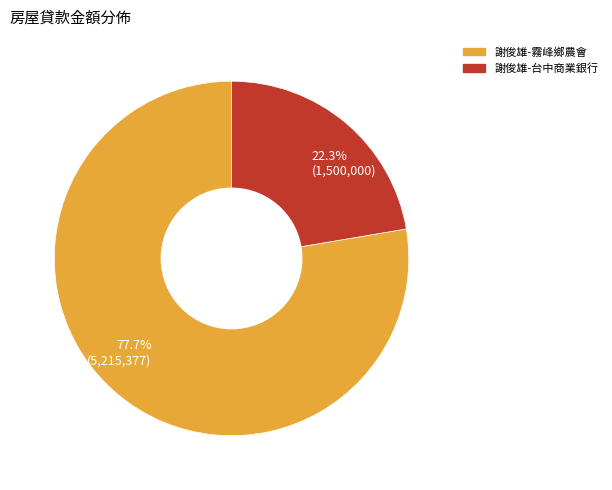

Rank the categories by value from highest to lowest.

77.7% (5,215,377), 22.3% (1,500,000)